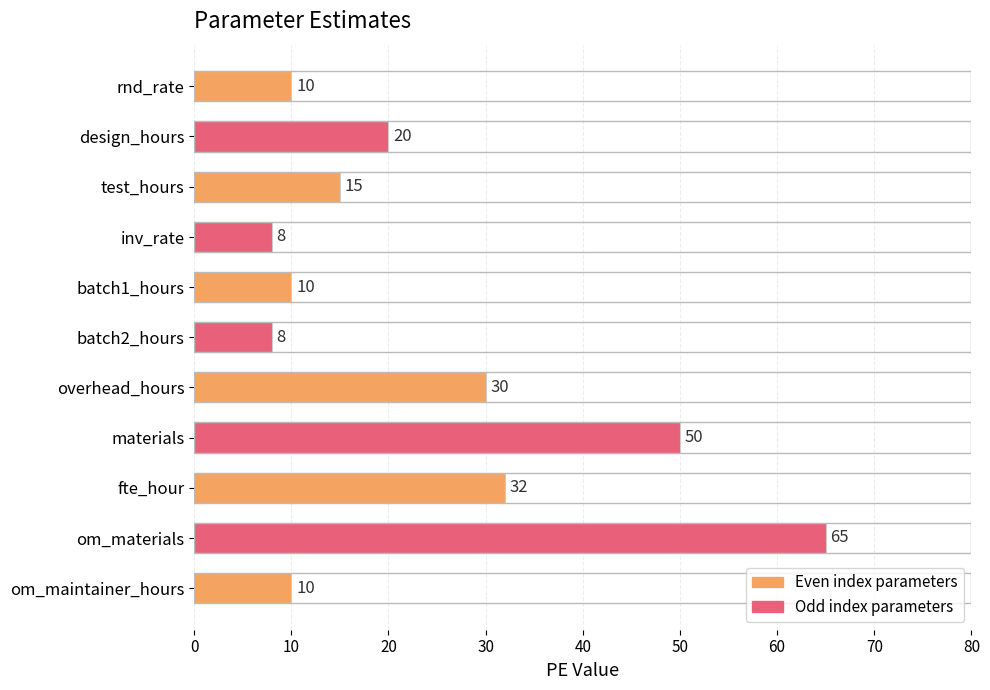

Is it true that the value at batch1_hours is 5?

False